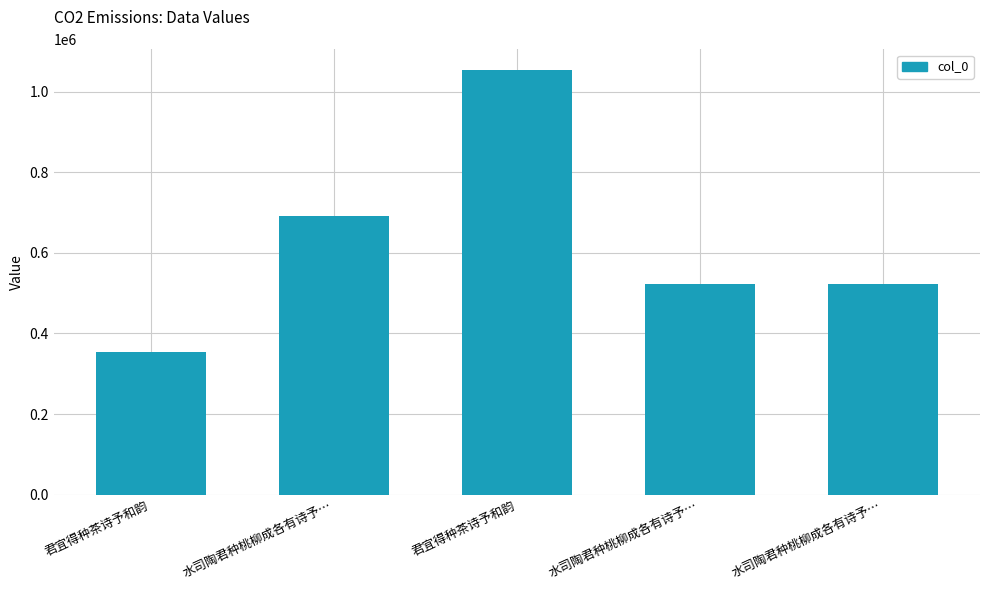

How many data points are less than 523277?

2